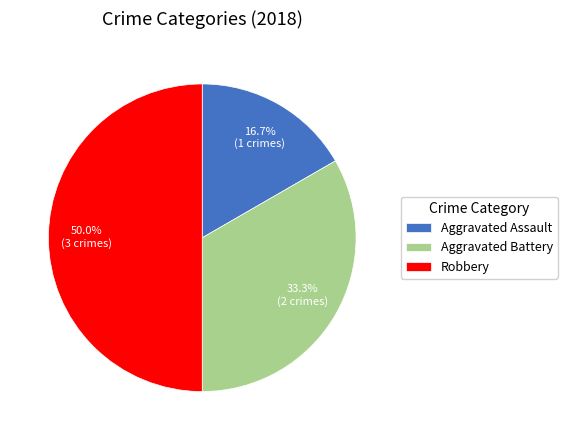

To the nearest percent, what is the difference between the largest and smallest slice percentages?

33%